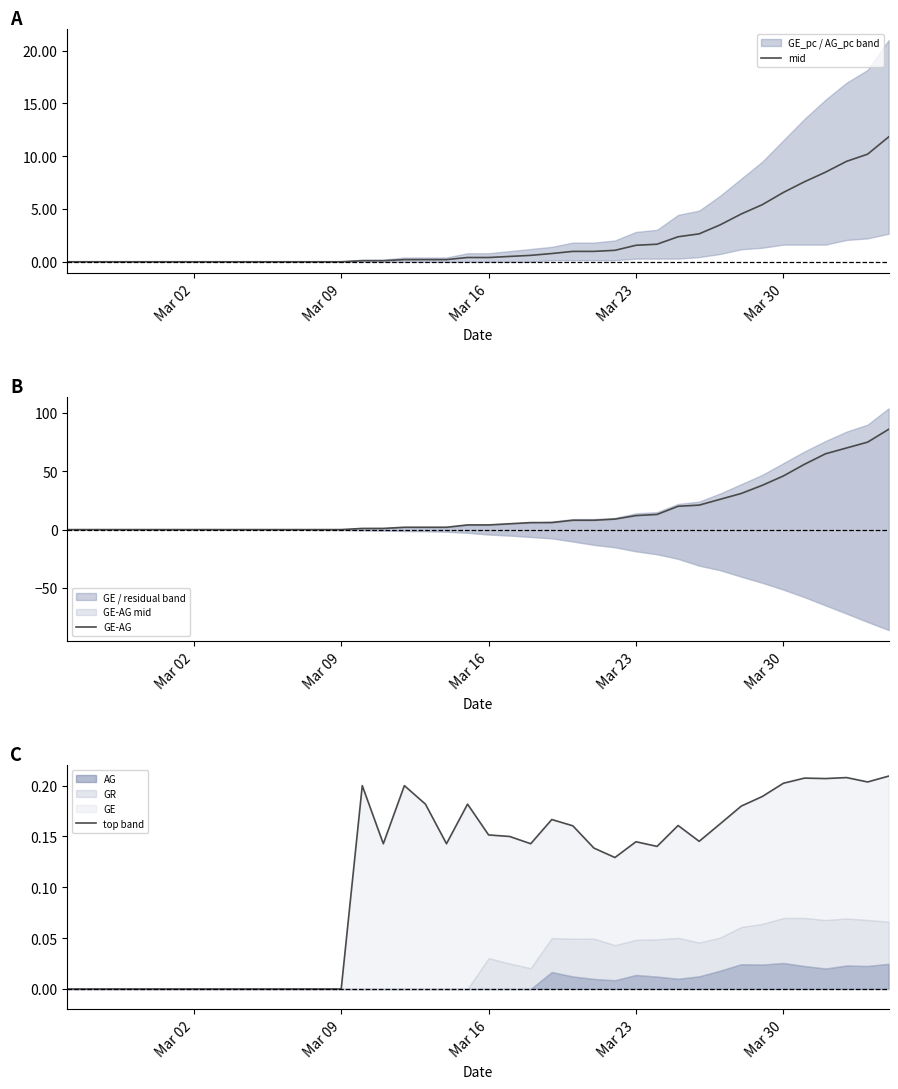

Reading left to right, extract all data points from this chart.

mid: 0.0	0.0	0.0	0.0	0.0	0.0	0.0	0.0	0.0	0.0	0.0	0.0	0.0	0.0	0.1	0.1	0.2	0.2	0.2	0.4	0.4	0.5	0.6	0.8	1.0	1.0	1.1	1.6	1.7	2.4	2.6	3.5	4.5	5.4	6.6	7.6	8.5	9.5	10.2	11.8
GE-AG: 0.0	0.0	0.0	0.0	0.0	0.0	0.0	0.0	0.0	0.0	0.0	0.0	0.0	0.0	1.0	1.0	2.0	2.0	2.0	4.0	4.0	5.0	6.0	6.0	8.0	8.0	9.0	12.0	13.0	20.0	21.0	26.0	31.0	38.0	46.0	56.0	65.0	70.0	75.0	86.0
top band: 0.0	0.0	0.0	0.0	0.0	0.0	0.0	0.0	0.0	0.0	0.0	0.0	0.0	0.0	0.2	0.1	0.2	0.2	0.1	0.2	0.2	0.1	0.1	0.2	0.2	0.1	0.1	0.1	0.1	0.2	0.1	0.2	0.2	0.2	0.2	0.2	0.2	0.2	0.2	0.2